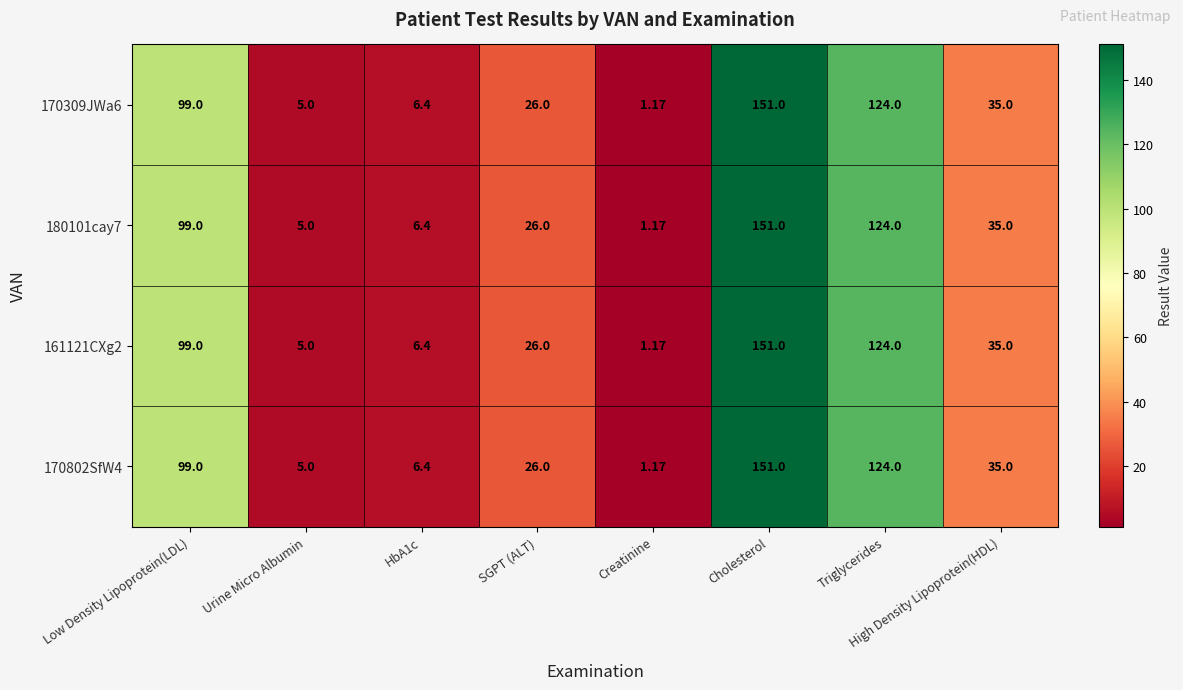

At which category is the sum across all series the highest?

Cholesterol